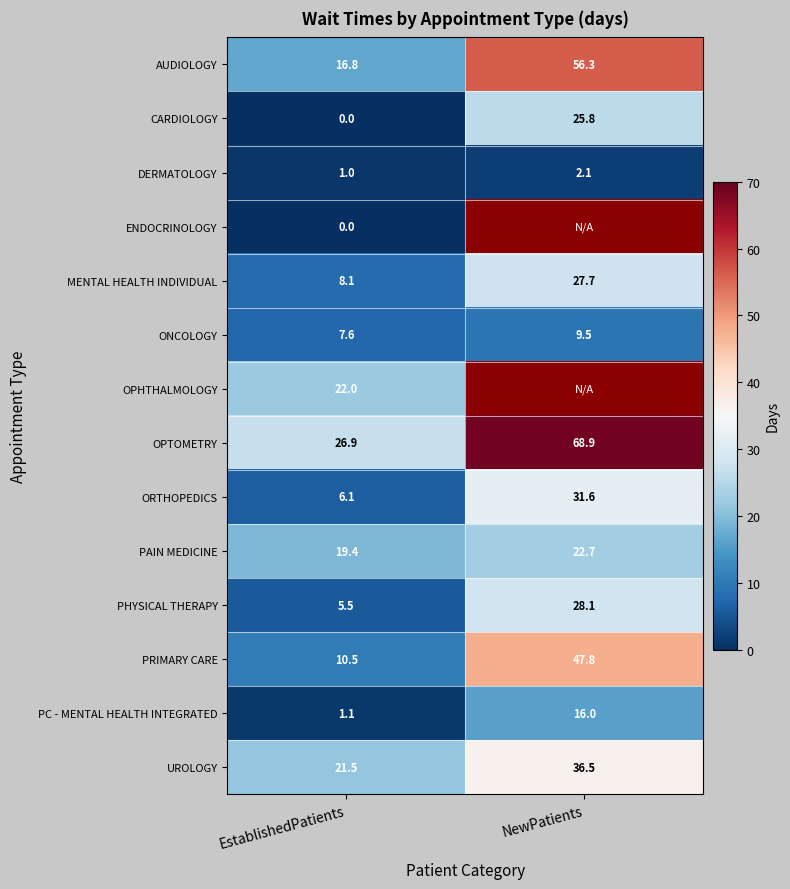

True or false: PHYSICAL THERAPY has a value of 19.2 at NewPatients.

False